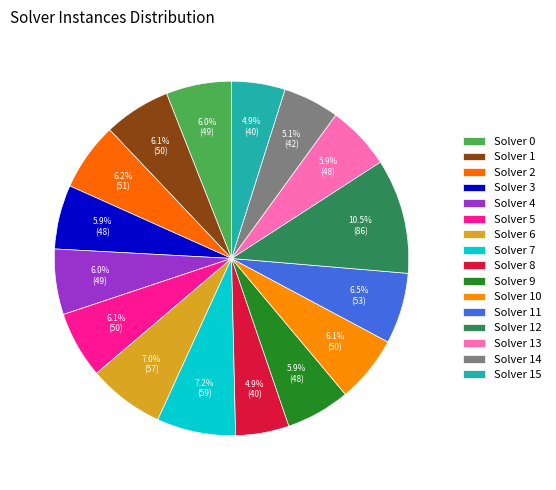

Count the number of slices in the pie.

16